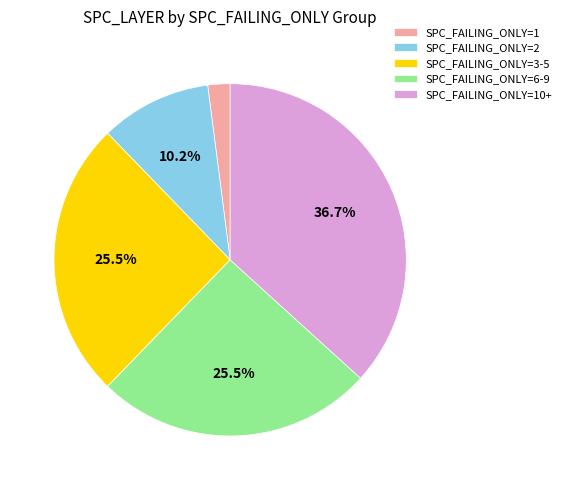

How many segments does this pie chart have?

5